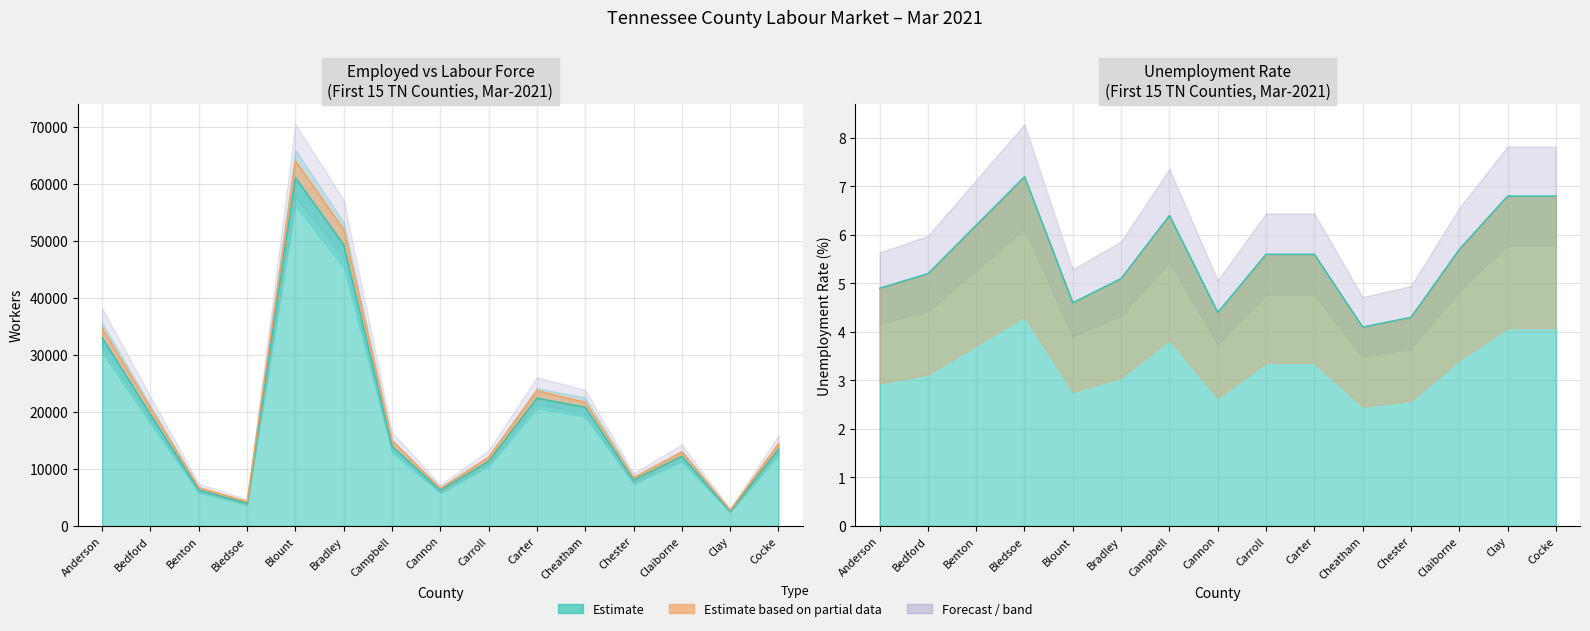

What is the average value of the Employed series?

18963.1